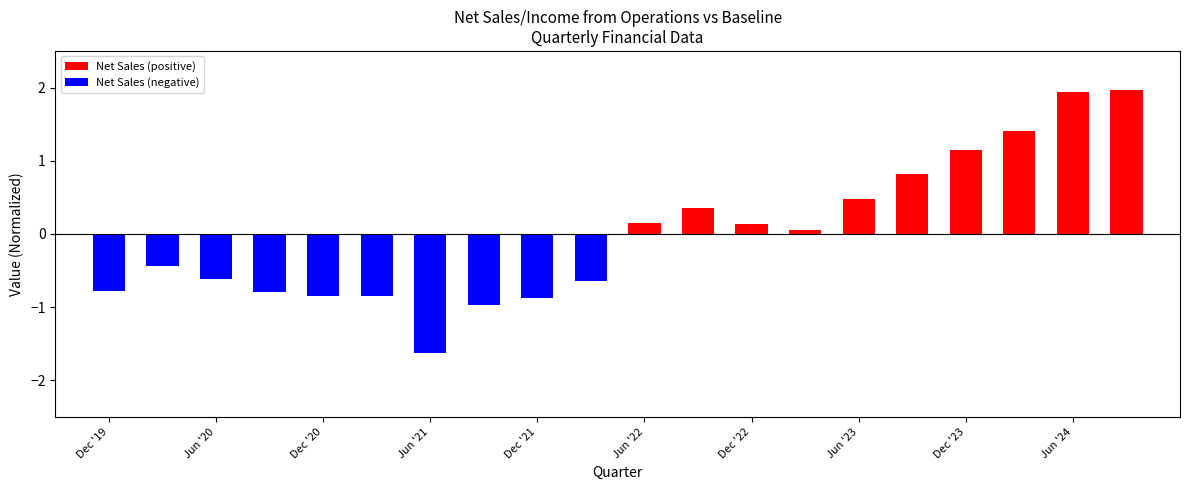

What is the maximum value for Net Sales (positive)?

2.0